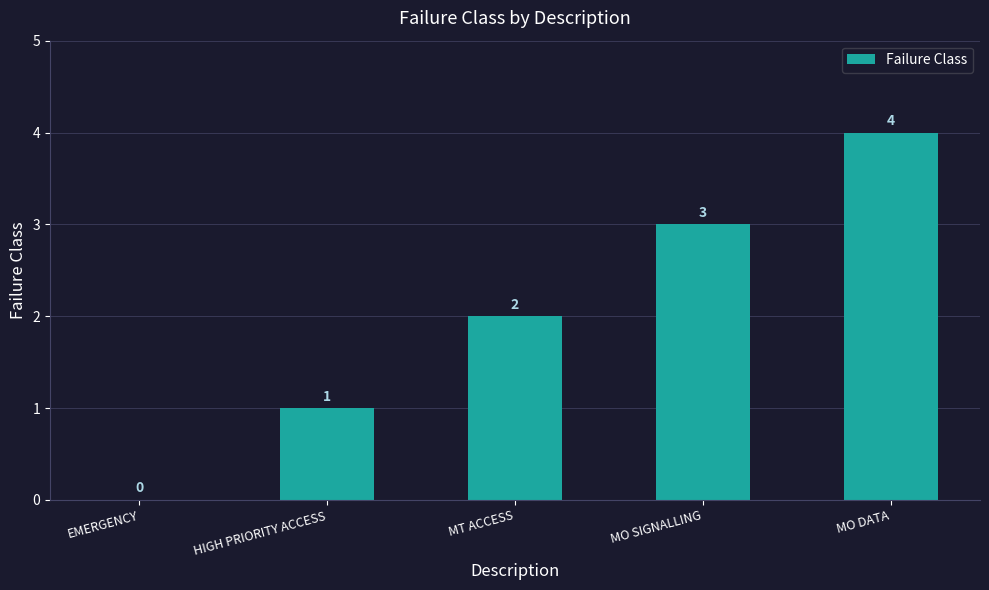

At which label is the value closest to 2?

MT ACCESS